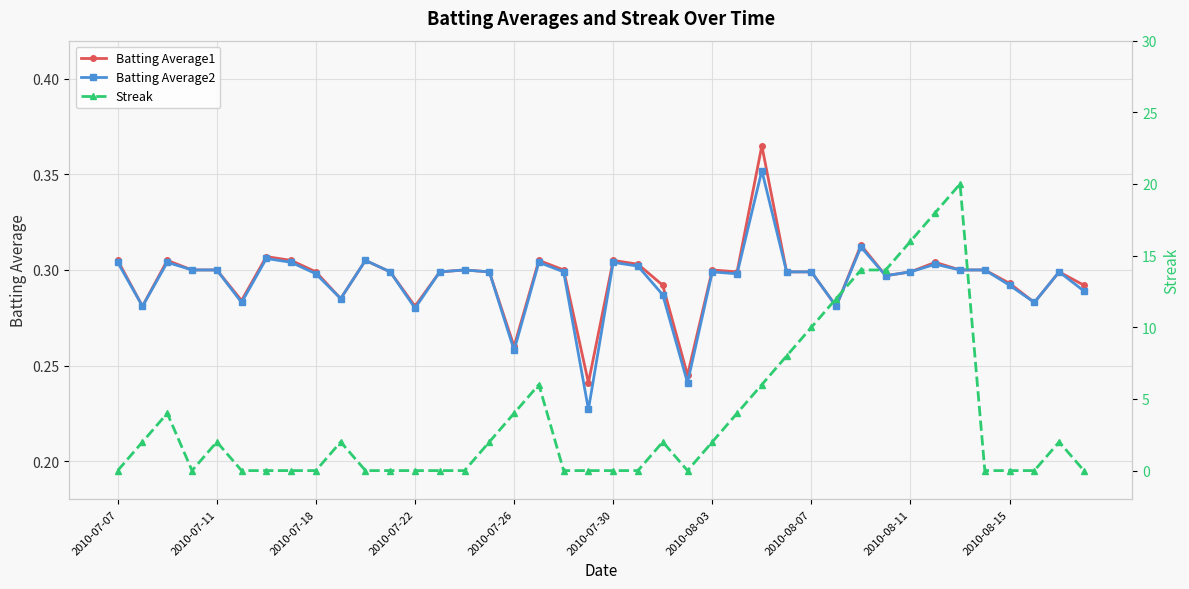

How many lines are shown in the chart?

3